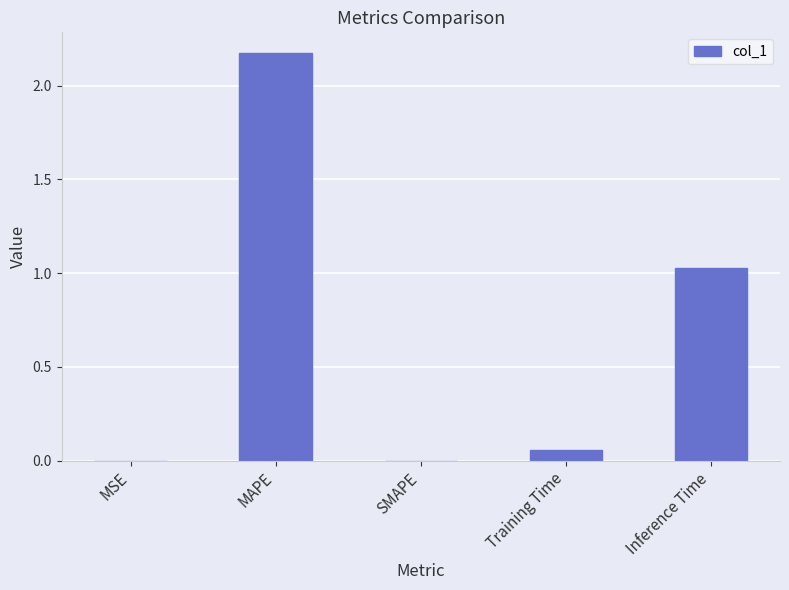

Approximately how many times larger is the value at MAPE compared to Inference Time?

2.1